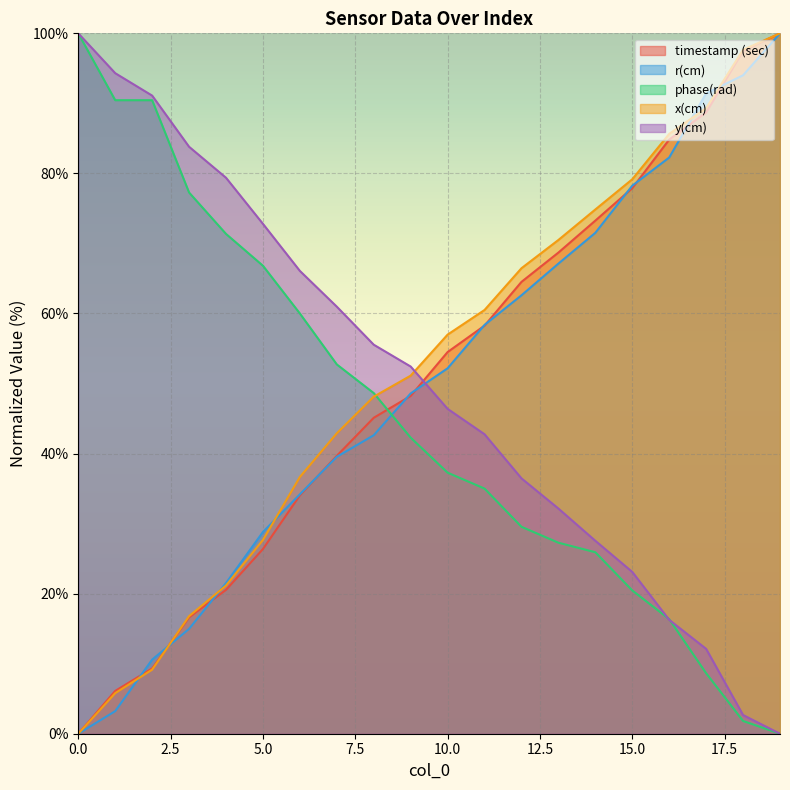

How many data points in y(cm) are less than 52?

10